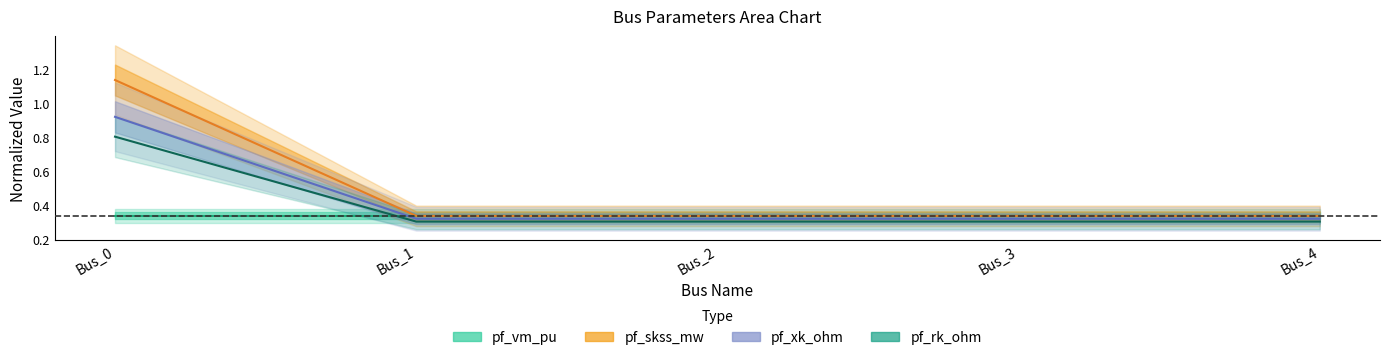

What is the value of the pf_skss_mw point at the 2nd from the left?

0.3